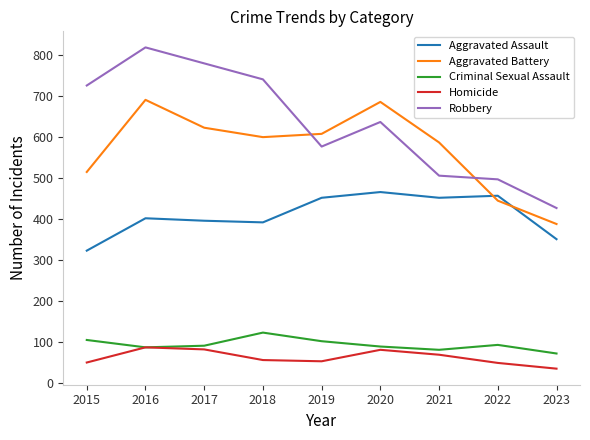

What is the total value across all series at 2016?

2086